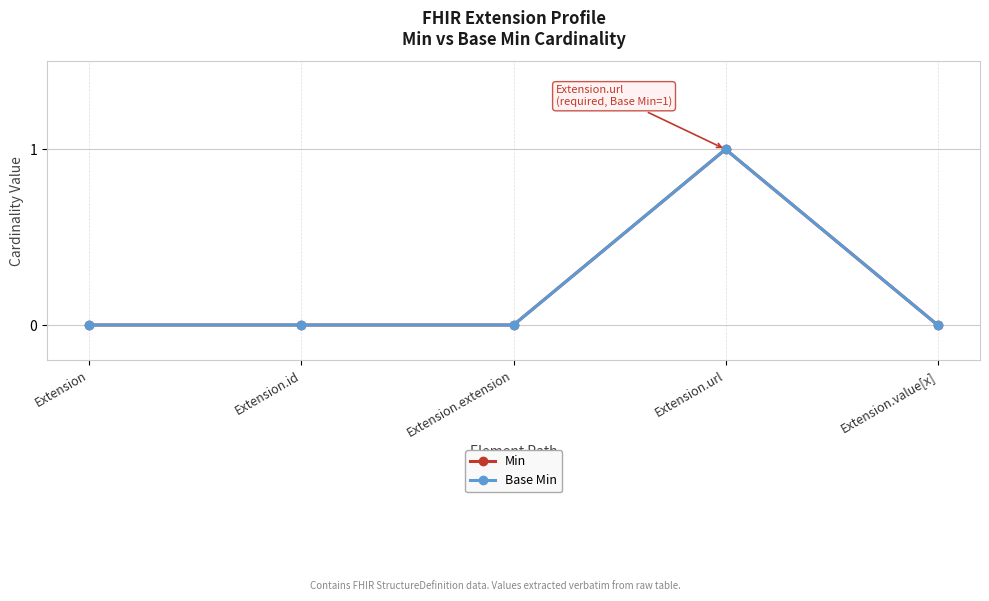

How many Min values are between 0 and 1?

5